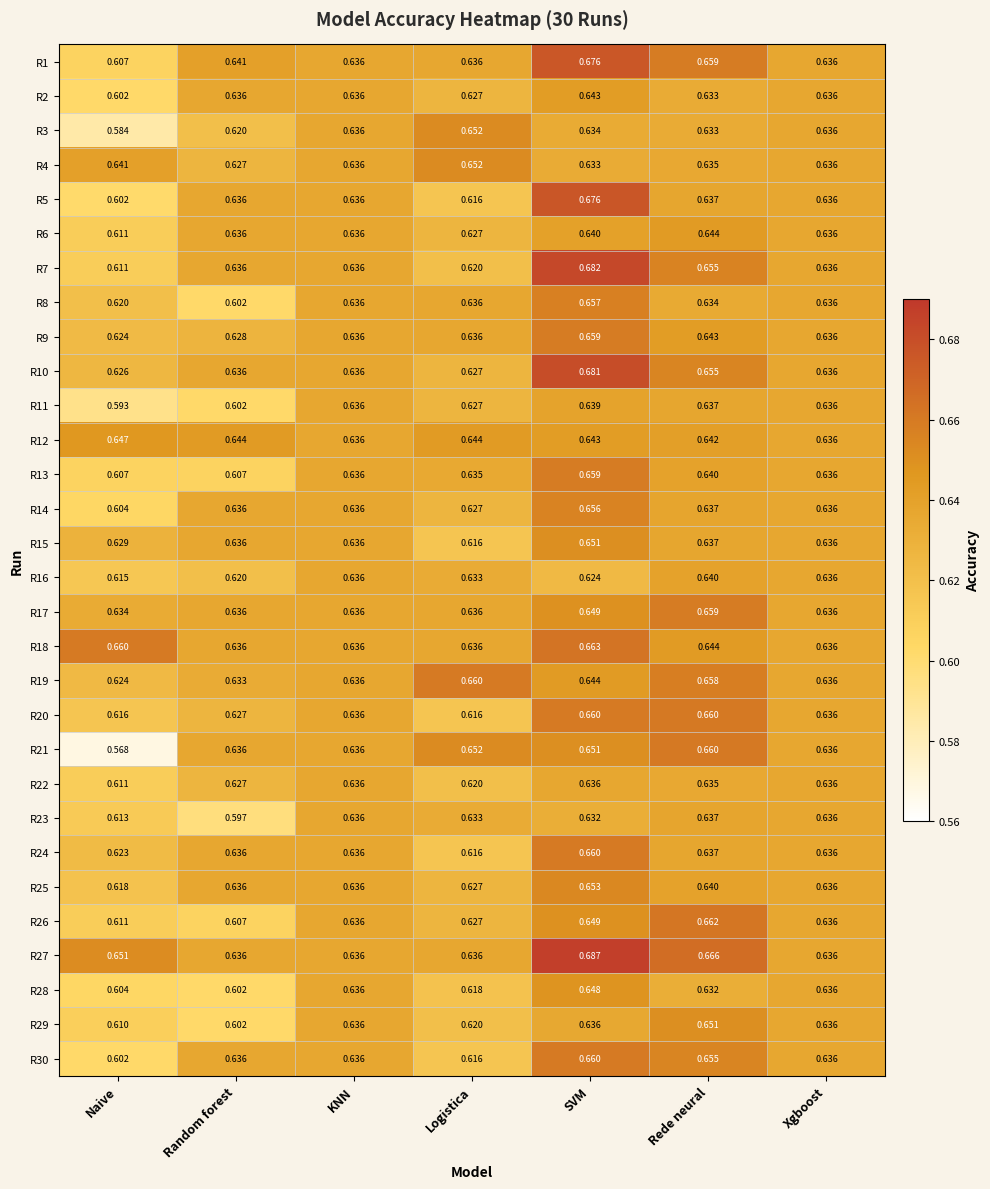

At which label is R4 closest to 0?

Random forest